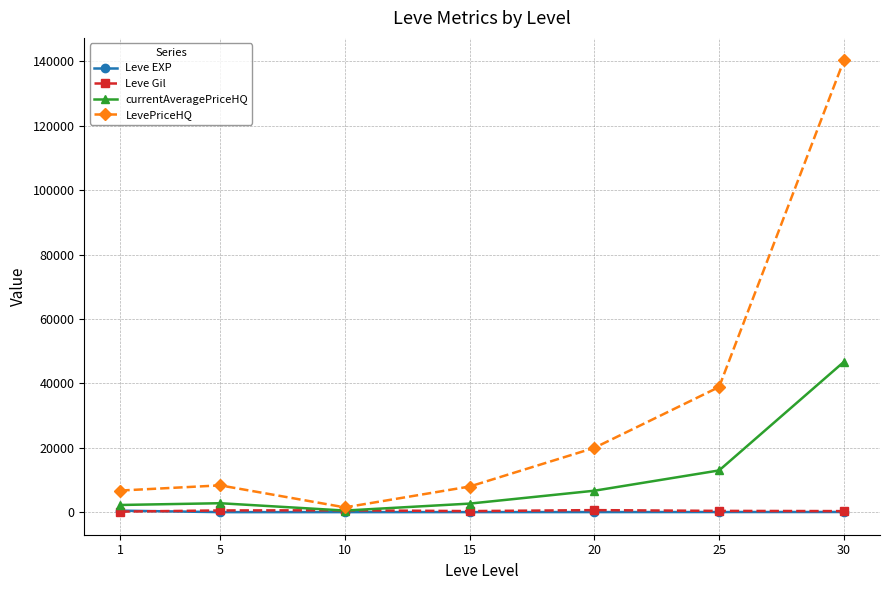

How many interior local valleys does the currentAveragePriceHQ series have?

1